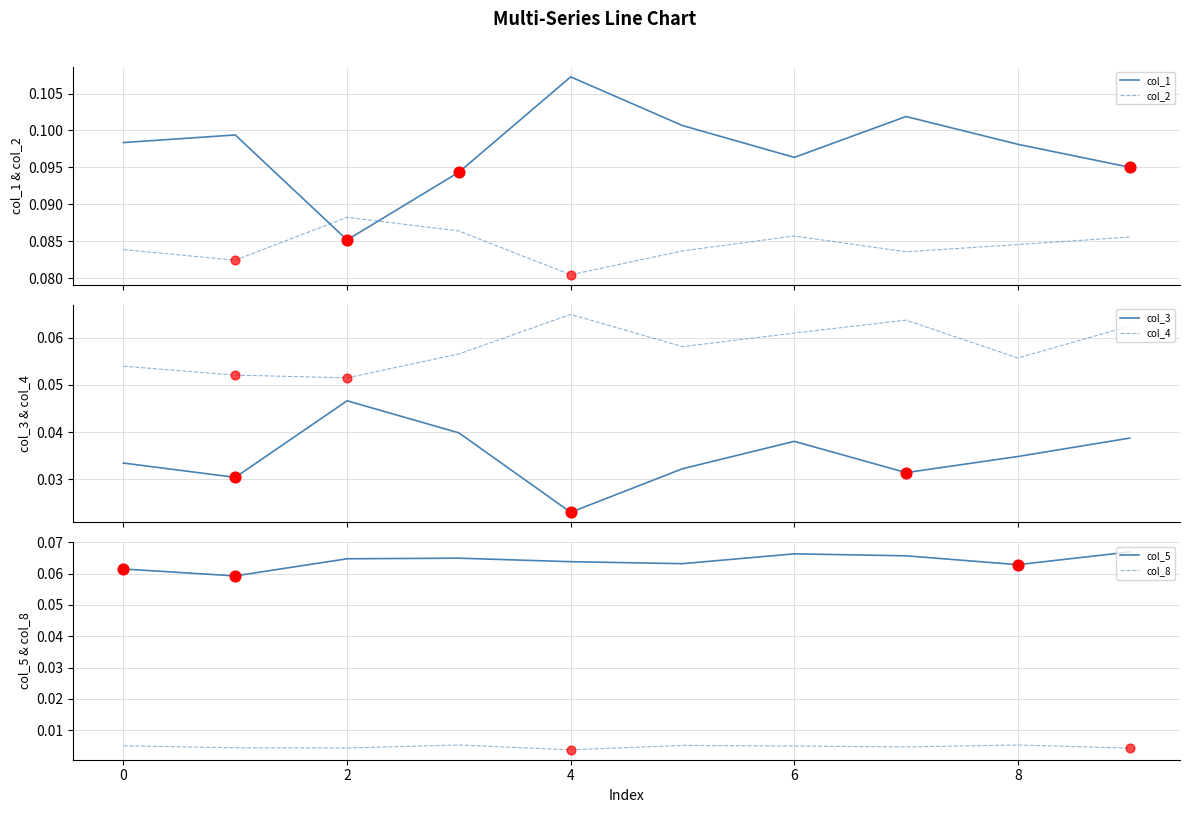

Which series has the largest total across all categories?

col_1